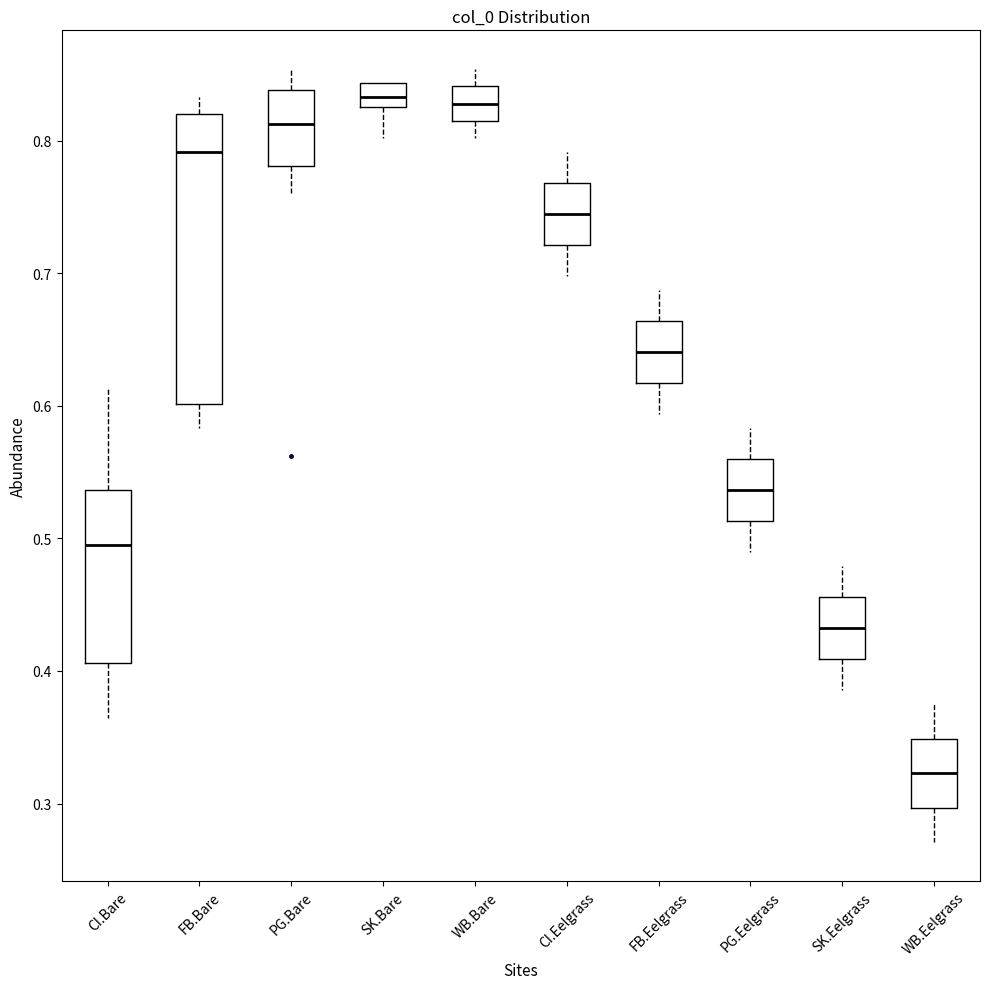

Where is the upper edge of the box for CI.Bare on the y-axis? The values are not printed on the chart, so give them approximately, as read against the axis.

0.54